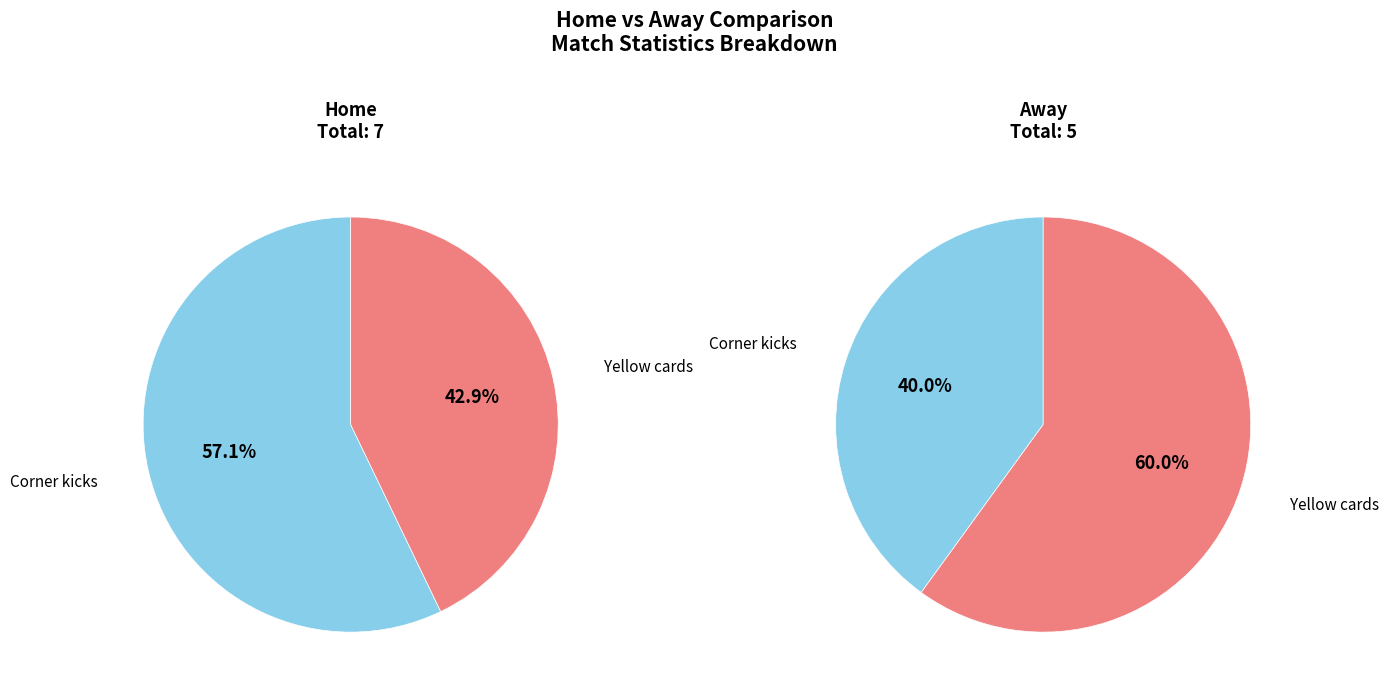

What portion of the pie excludes Corner kicks?

42.9%